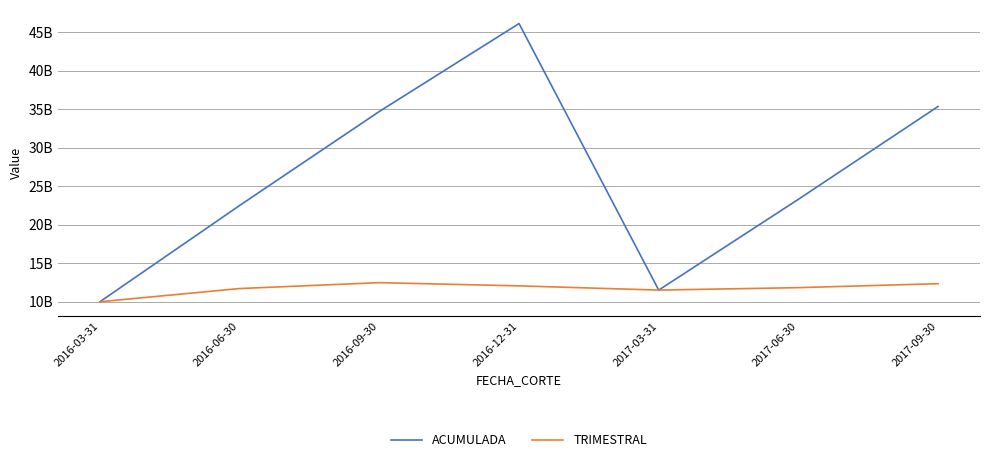

What is the sum of the TRIMESTRAL values at 2017-09-30 and 2016-09-30?

24794804805.9